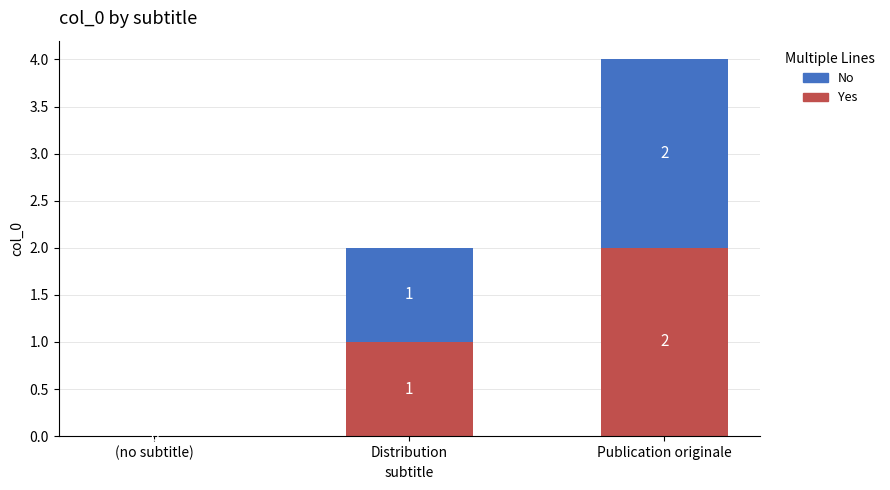

True or false: Yes has a value of 1 at Distribution.

True